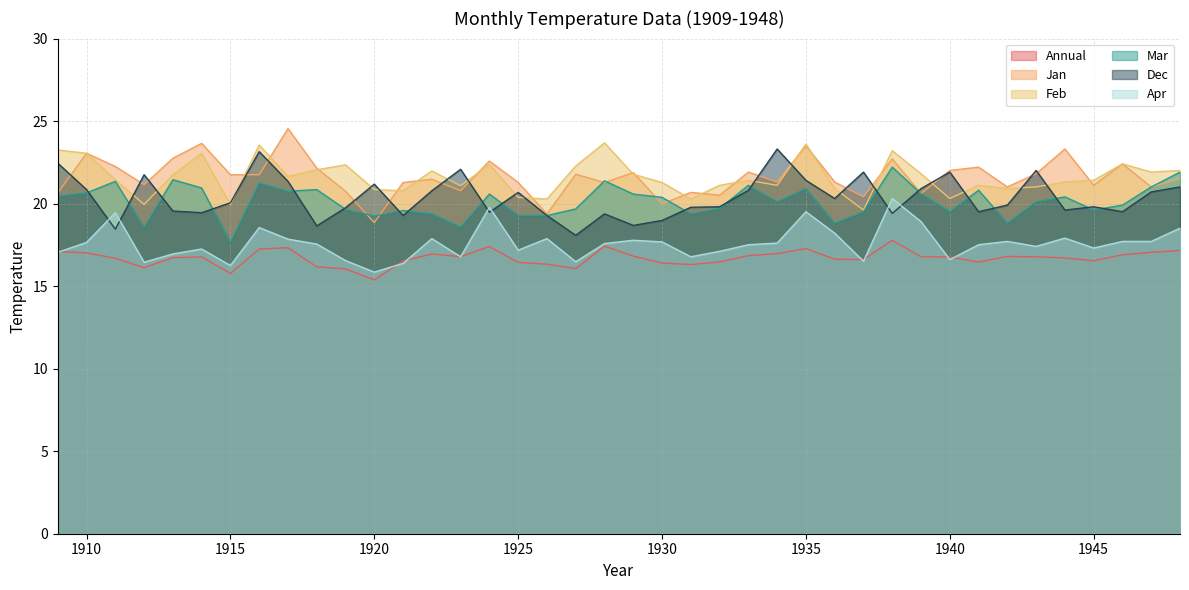

True or false: Annual and Dec intersect in this chart.

False